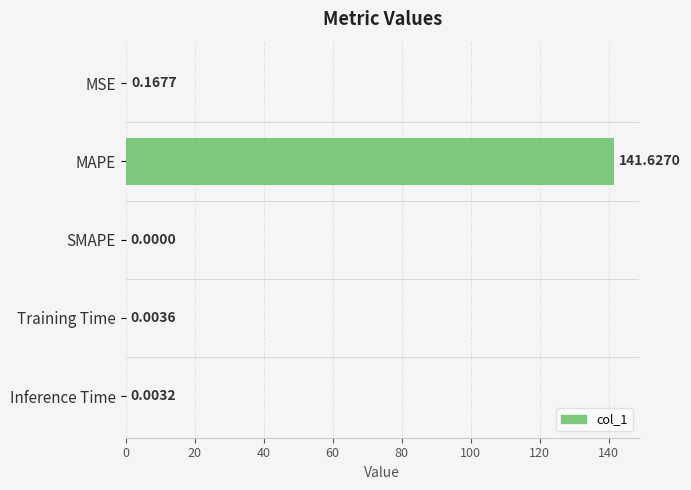

At which label is the value closest to 70?

MSE